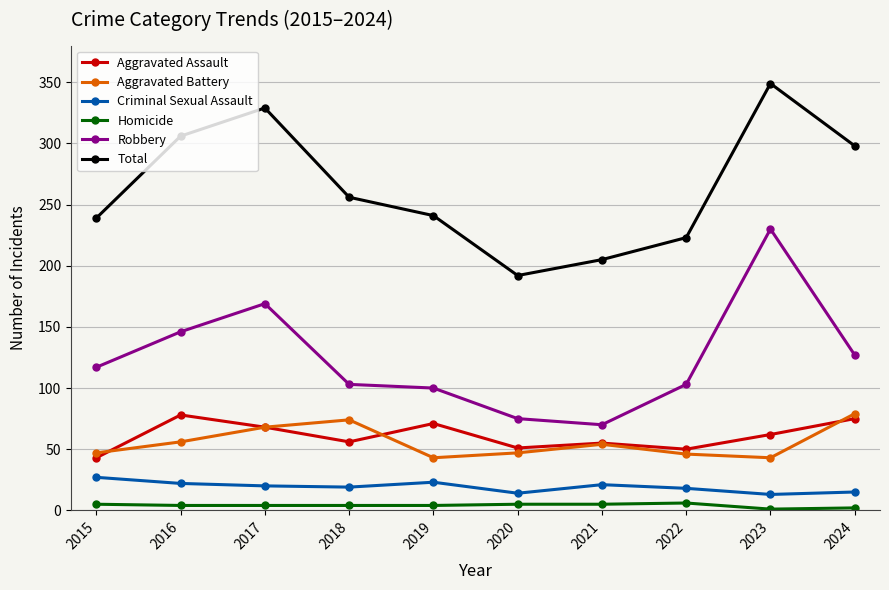

What is the average value of the Aggravated Battery series?

56